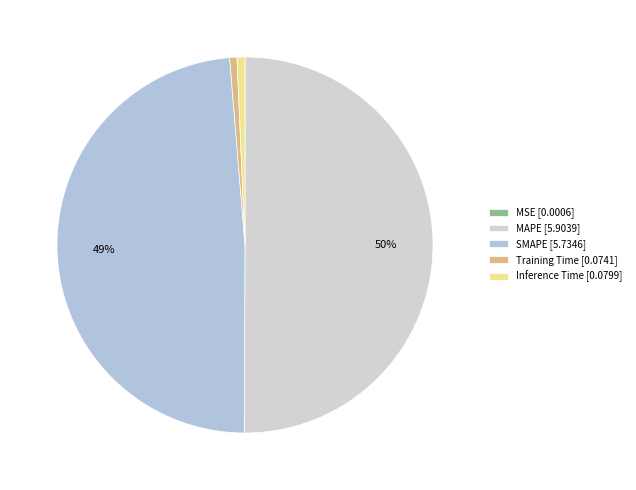

Is it true that Inference Time is 1% of the pie?

True